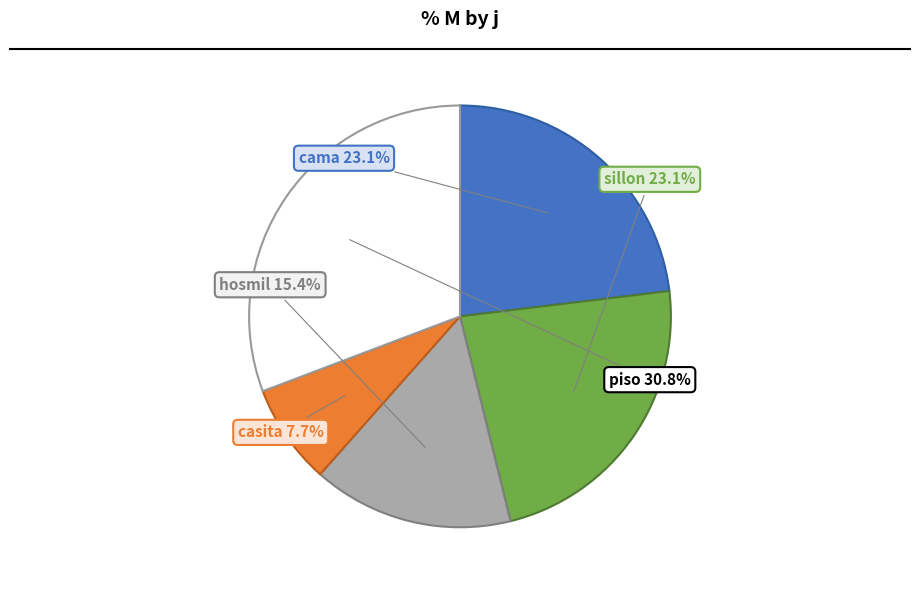

The cama slice represents 23% of the pie. True or false?

True